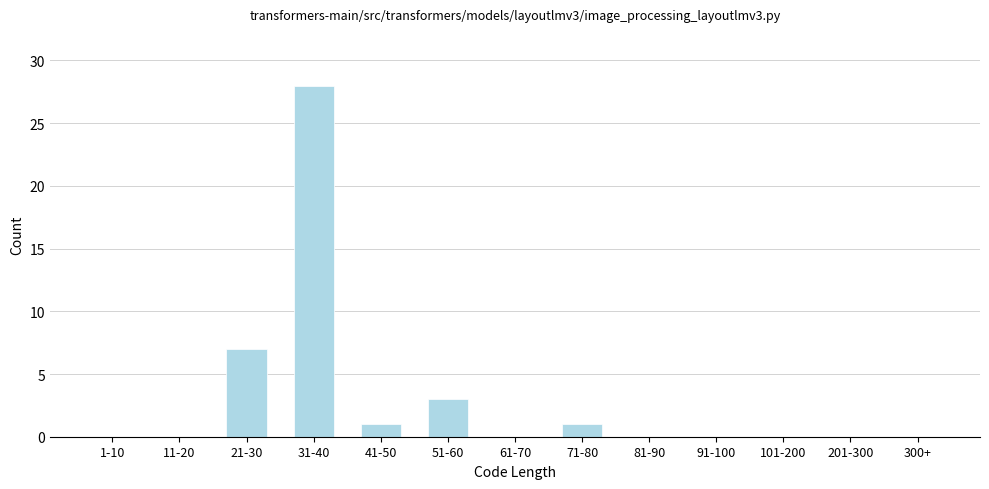

Reading left to right, transcribe all the data shown in this chart.

1-10=0	11-20=0	21-30=7	31-40=28	41-50=1	51-60=3	61-70=0	71-80=1	81-90=0	91-100=0	101-200=0	201-300=0	300+=0